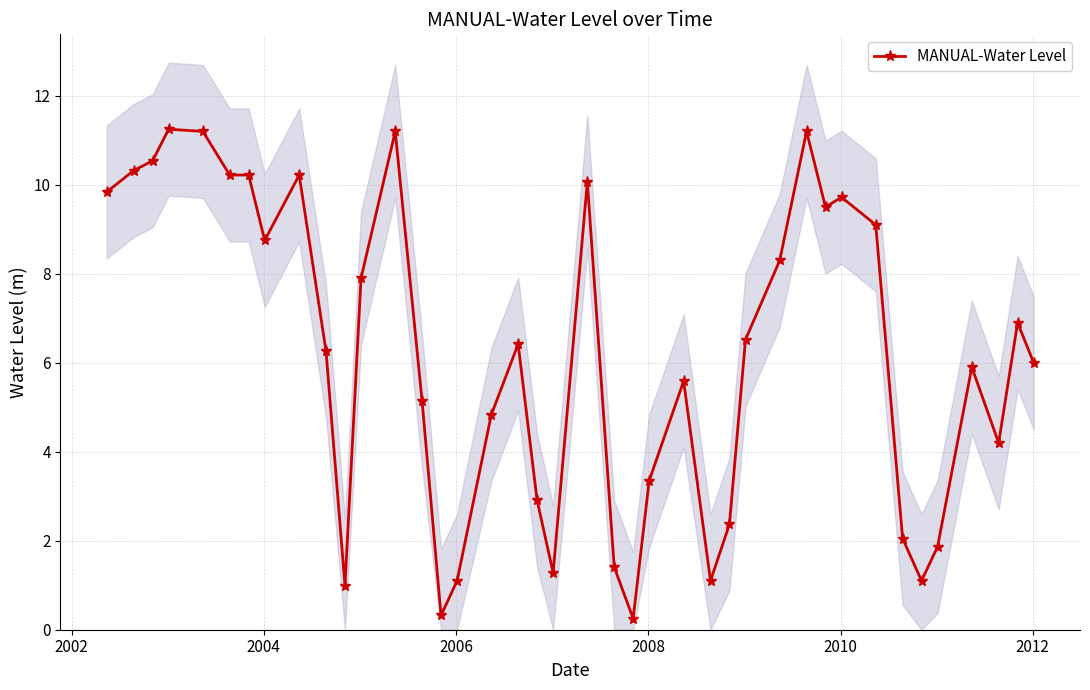

True or false: MANUAL-Water Level has more than 0 interior local peaks.

True